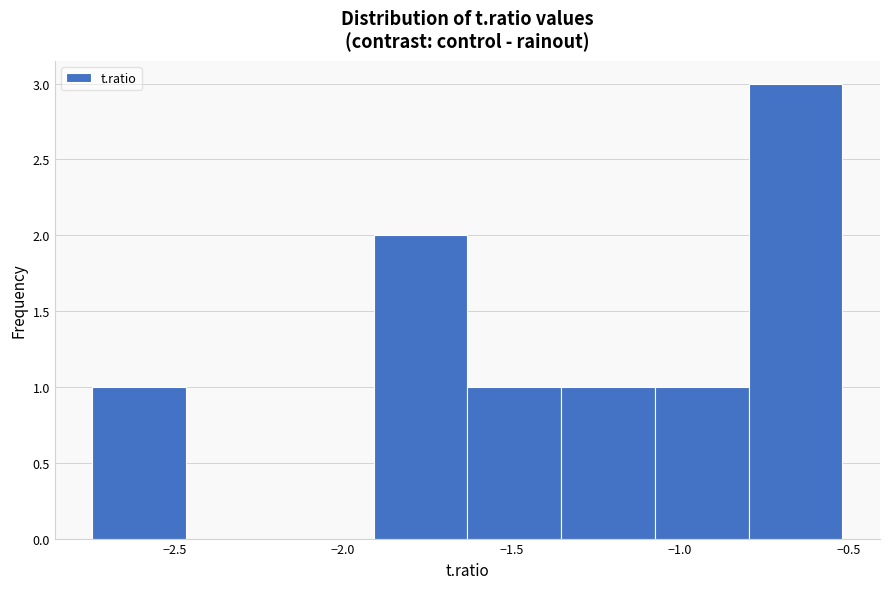

What is the height of the bar covering -1.65 to -1.35 on the x-axis? Neither the bar edges nor the heights are printed on the chart, so give them approximately, as read against the axes.

1